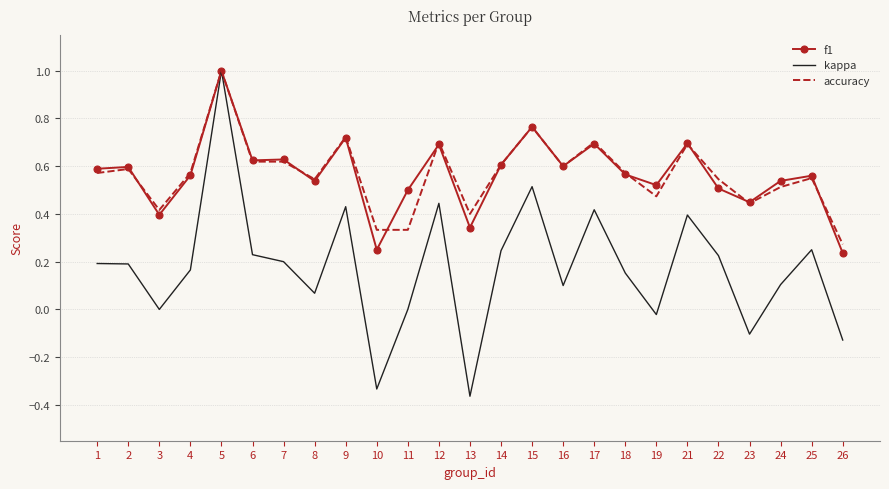

Is the value of kappa at 24 greater than the value of accuracy at 19?

No